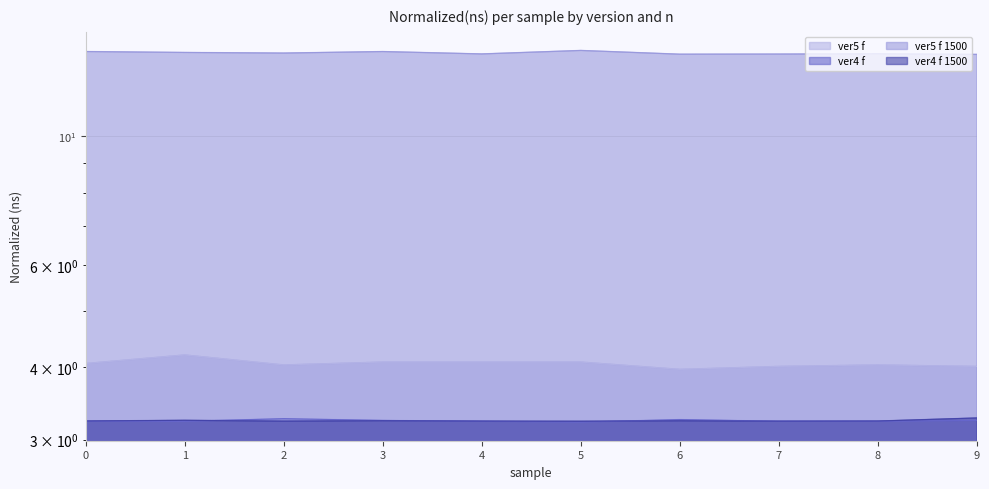

What are all the series names shown in the legend?

ver5 f, ver4 f, ver5 f 1500, ver4 f 1500